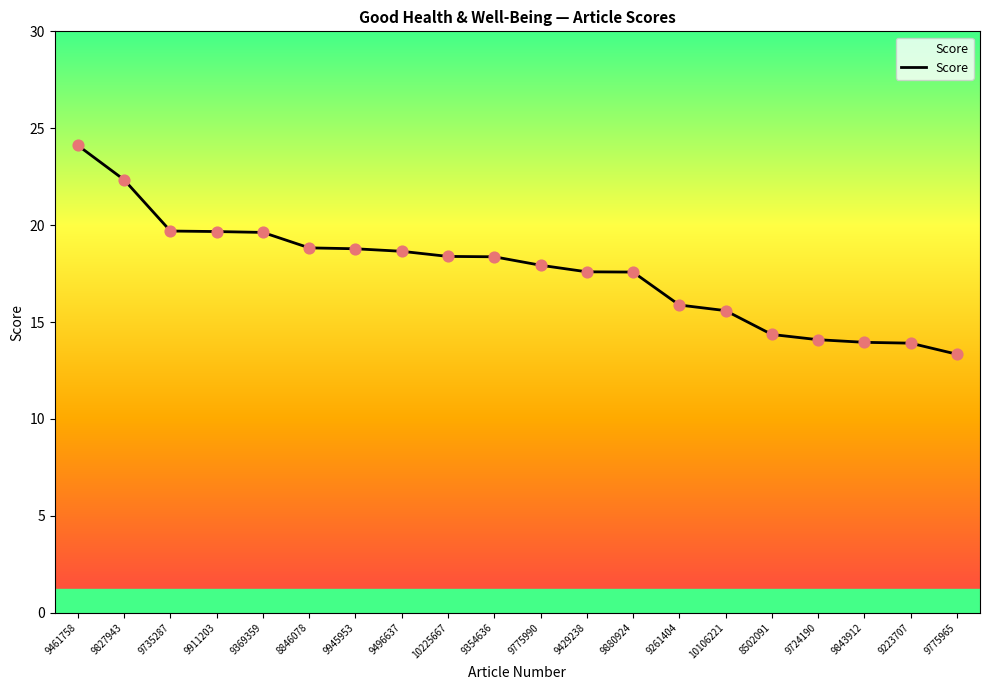

What is the ratio of the value at 9945953 to the value at 9429238?

1.1